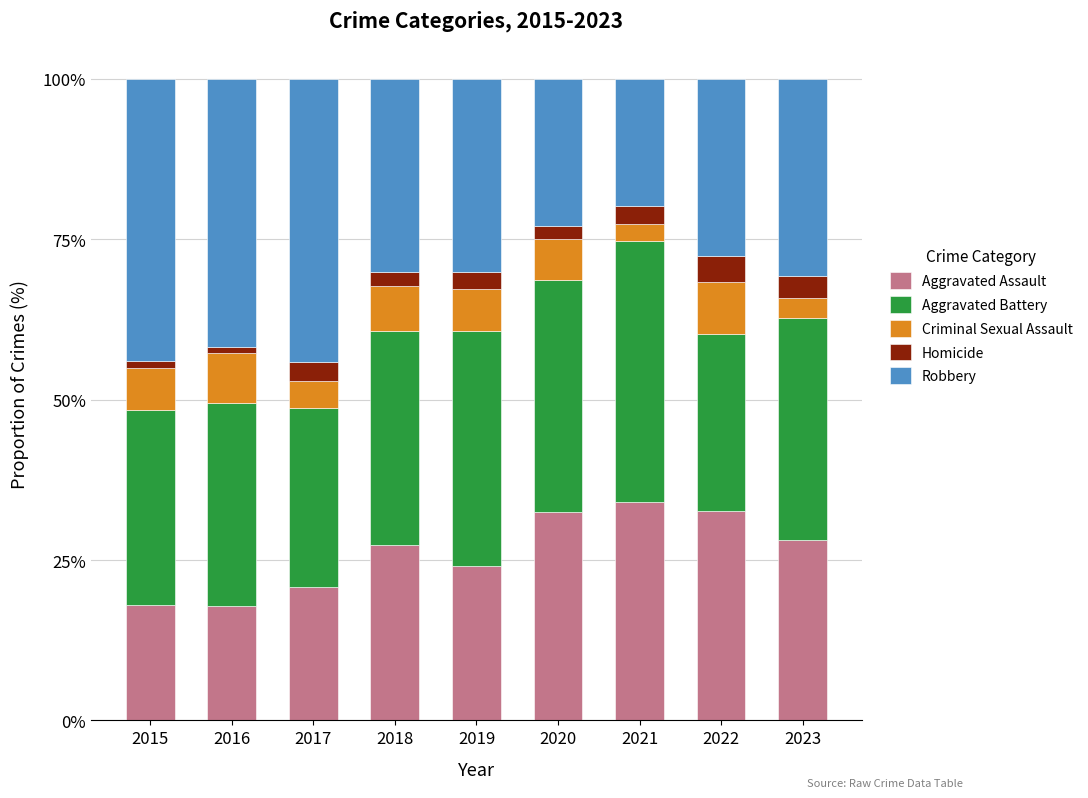

What is the lowest value of the Aggravated Assault series?

17.9